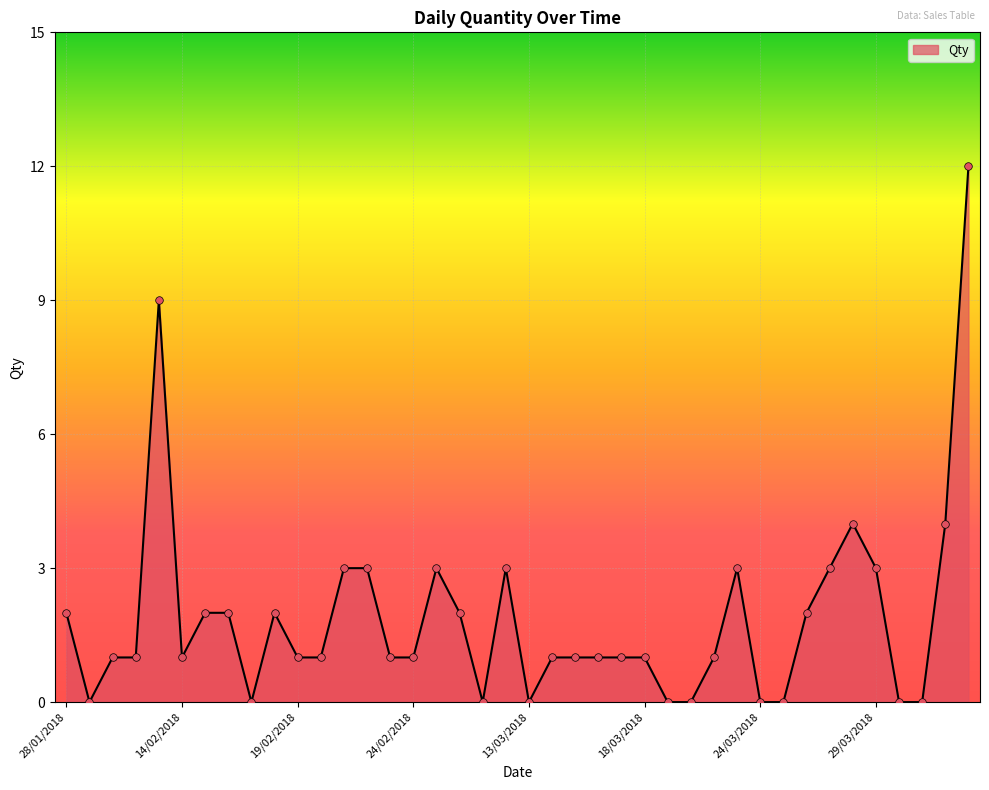

What is the difference between the maximum and minimum values?

12